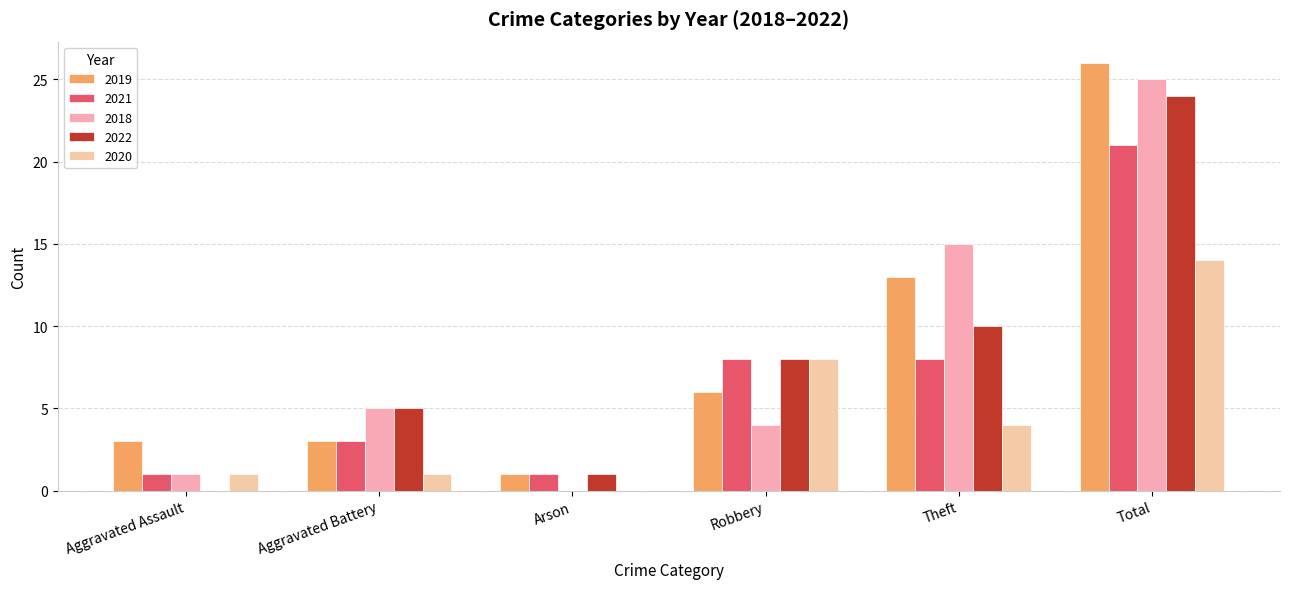

How many groups of bars are there?

6